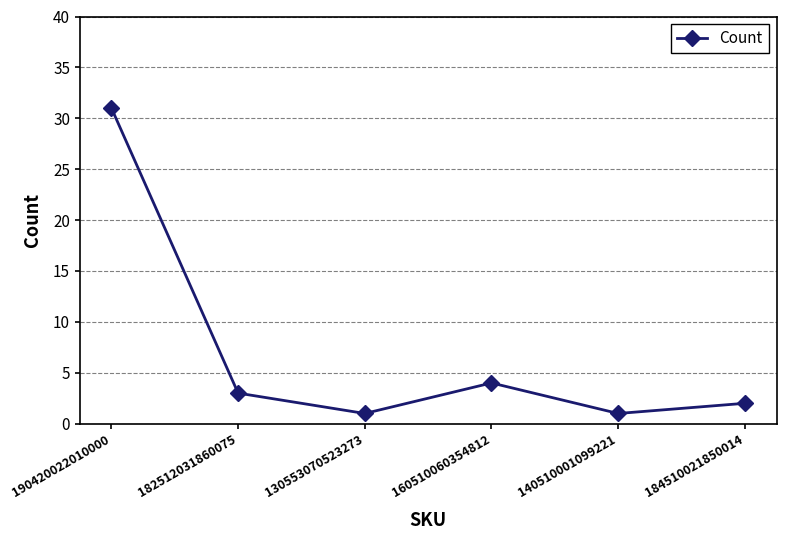

True or false: the data shows 2 at 184510021850014.

True